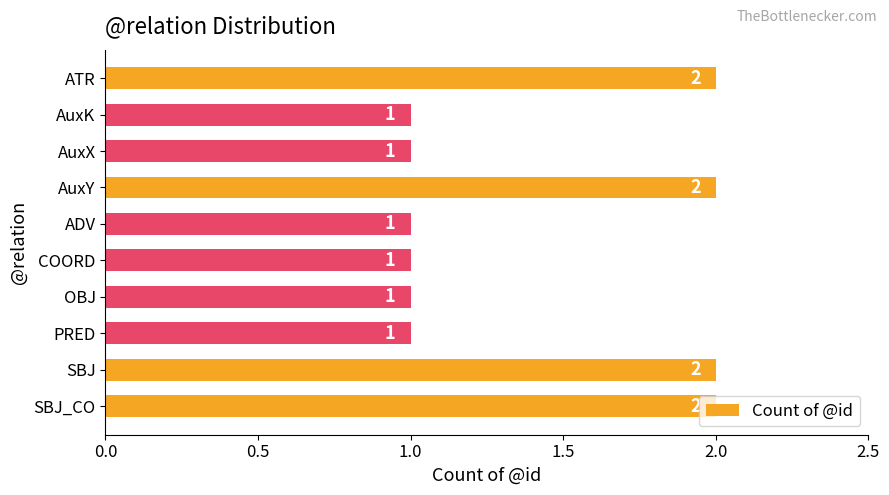

True or false: the data shows 1 at ADV.

True